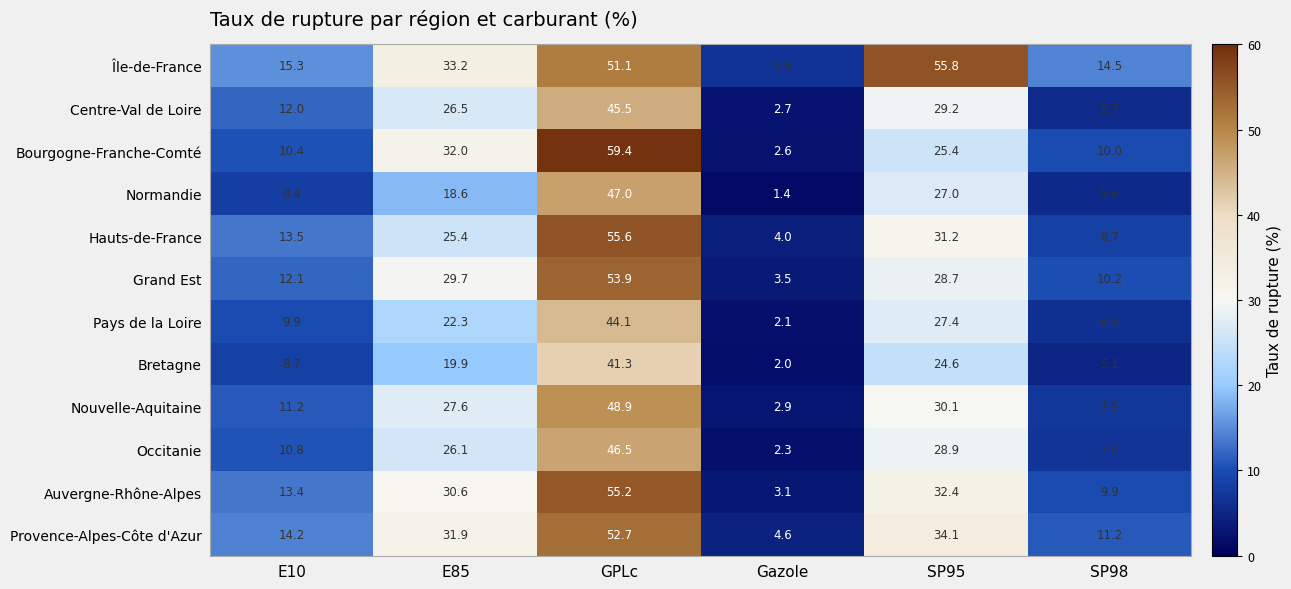

Where does the Grand Est series first go above 28?

E85